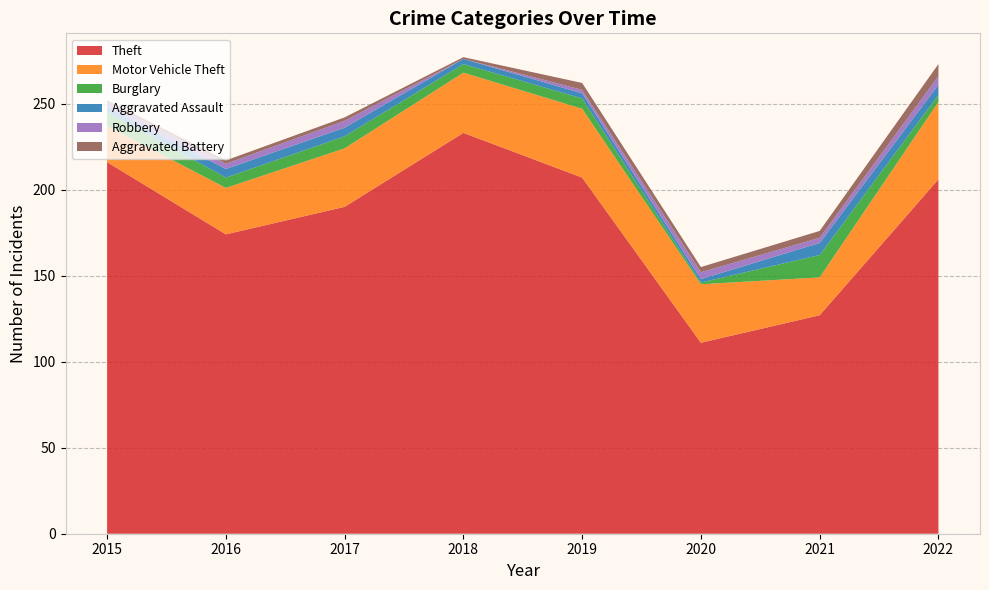

Reading left to right, extract all data points from this chart.

Theft: 216	174	190	233	207	111	127	206
Motor Vehicle Theft: 21	27	34	35	40	34	22	45
Burglary: 8	6	7	5	6	1	13	4
Aggravated Assault: 3	5	5	3	3	2	7	6
Robbery: 3	3	4	0	2	4	3	5
Aggravated Battery: 1	2	2	1	4	3	4	7